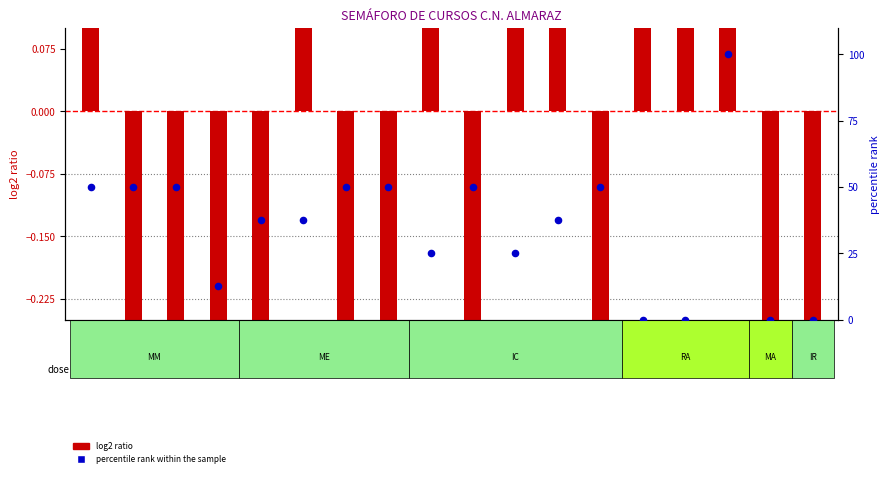

Which series reaches the maximum Y coordinate?

percentile rank within the sample